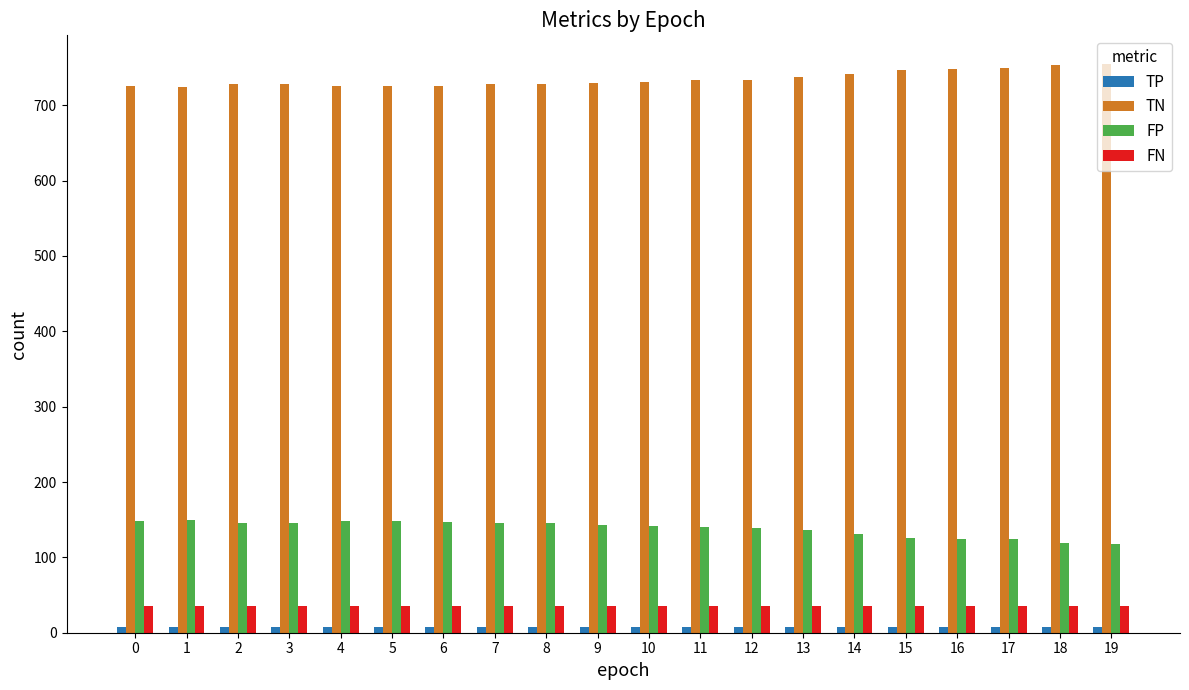

What is the average value of the TN series?

735